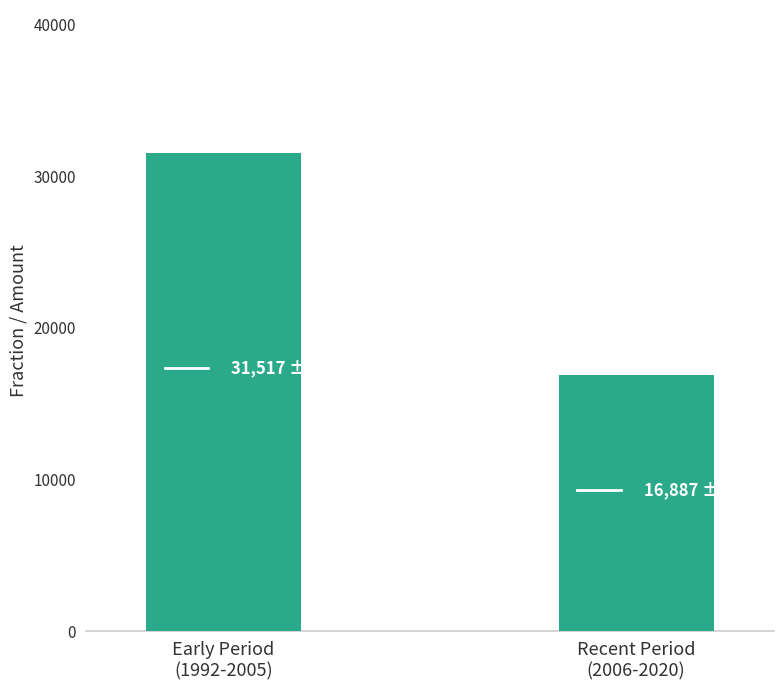

How many categories are shown in the chart?

2